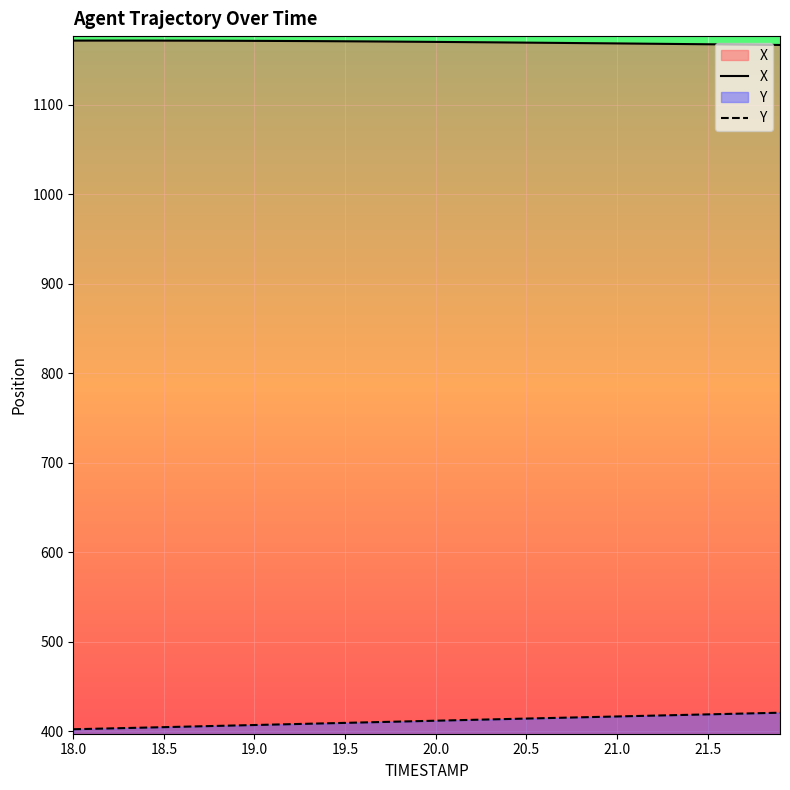

Rank the series by their average value, from lowest to highest.

Y, X